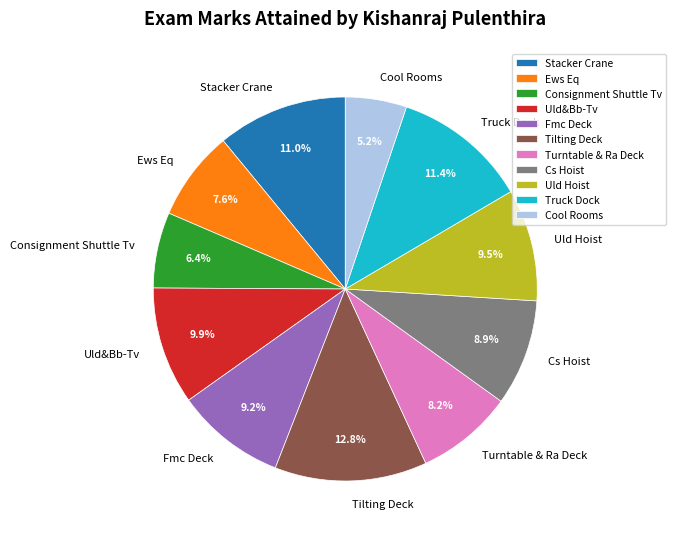

Count the number of slices in the pie.

11